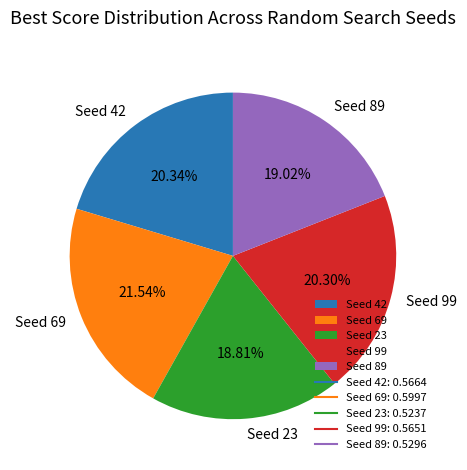

How many segments does this pie chart have?

5